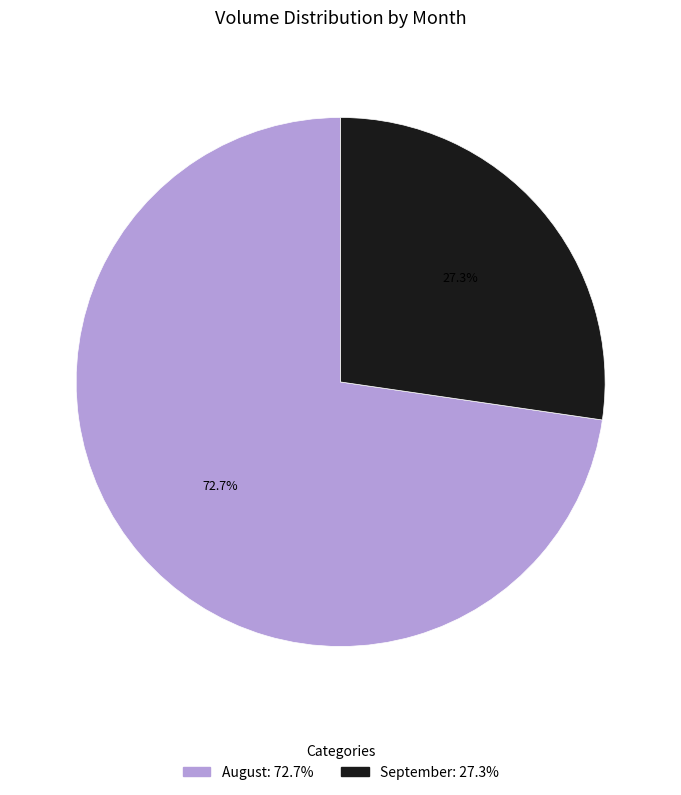

How many segments does this pie chart have?

2